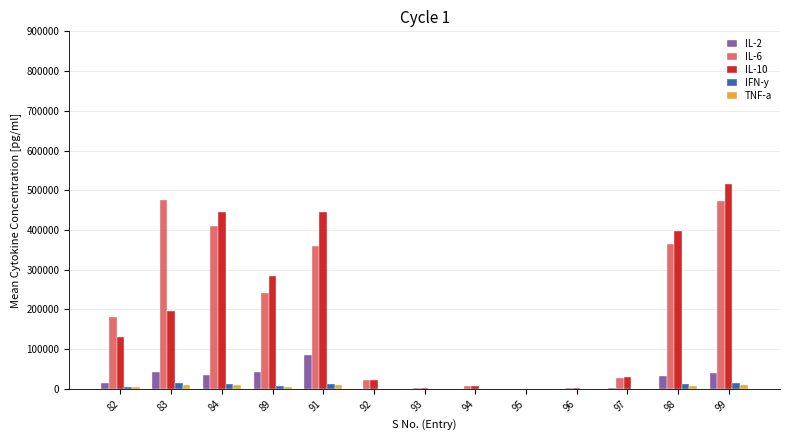

What is the greatest value displayed?

514953